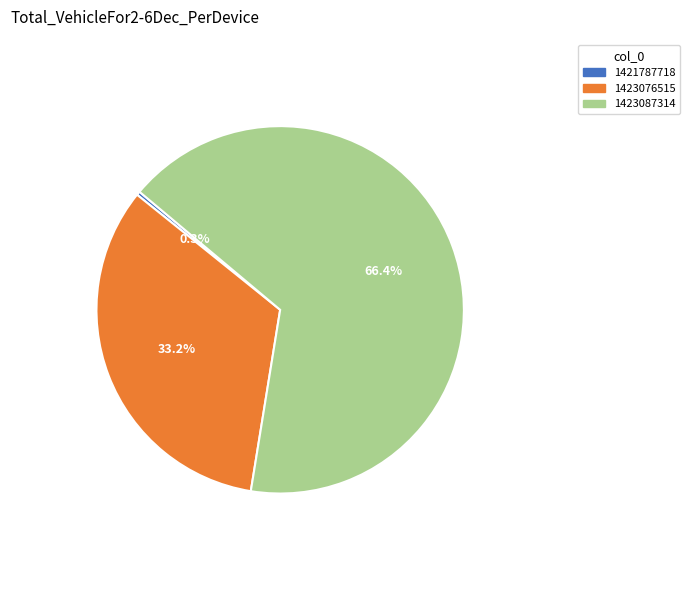

Does any single category account for the majority?

Yes